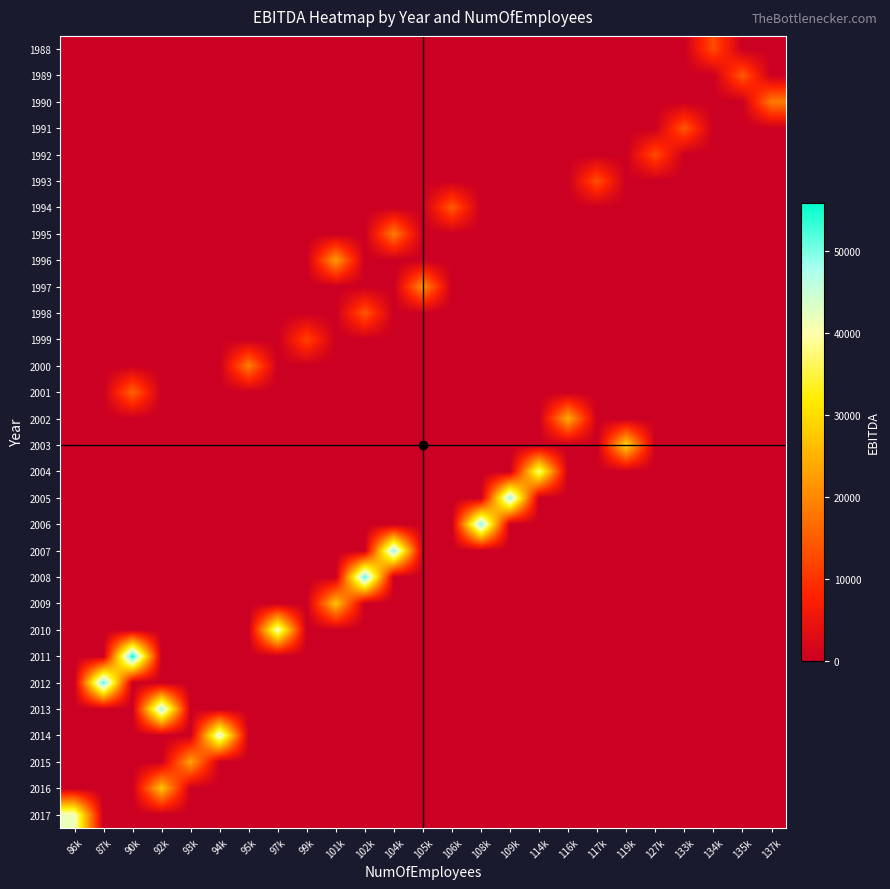

Reading right to left, extract all data points from this chart.

row_0: 137k=0.0	135k=0.0	134k=13023.8	133k=0.0	127k=0.0	119k=0.0	117k=0.0	116k=0.0	114k=0.0	109k=0.0	108k=0.0	106k=0.0	105k=0.0	104k=0.0	102k=0.0	101k=0.0	99k=0.0	97k=0.0	95k=0.0	94k=0.0	93k=0.0	92k=0.0	90k=0.0	87k=0.0	86k=0.0
row_1: 137k=0.0	135k=14416.9	134k=0.0	133k=0.0	127k=0.0	119k=0.0	117k=0.0	116k=0.0	114k=0.0	109k=0.0	108k=0.0	106k=0.0	105k=0.0	104k=0.0	102k=0.0	101k=0.0	99k=0.0	97k=0.0	95k=0.0	94k=0.0	93k=0.0	92k=0.0	90k=0.0	87k=0.0	86k=0.0
row_2: 137k=18563.3	135k=0.0	134k=0.0	133k=0.0	127k=0.0	119k=0.0	117k=0.0	116k=0.0	114k=0.0	109k=0.0	108k=0.0	106k=0.0	105k=0.0	104k=0.0	102k=0.0	101k=0.0	99k=0.0	97k=0.0	95k=0.0	94k=0.0	93k=0.0	92k=0.0	90k=0.0	87k=0.0	86k=0.0
row_3: 137k=0.0	135k=0.0	134k=0.0	133k=14373.6	127k=0.0	119k=0.0	117k=0.0	116k=0.0	114k=0.0	109k=0.0	108k=0.0	106k=0.0	105k=0.0	104k=0.0	102k=0.0	101k=0.0	99k=0.0	97k=0.0	95k=0.0	94k=0.0	93k=0.0	92k=0.0	90k=0.0	87k=0.0	86k=0.0
row_4: 137k=0.0	135k=0.0	134k=0.0	133k=0.0	127k=12970.2	119k=0.0	117k=0.0	116k=0.0	114k=0.0	109k=0.0	108k=0.0	106k=0.0	105k=0.0	104k=0.0	102k=0.0	101k=0.0	99k=0.0	97k=0.0	95k=0.0	94k=0.0	93k=0.0	92k=0.0	90k=0.0	87k=0.0	86k=0.0
row_5: 137k=0.0	135k=0.0	134k=0.0	133k=0.0	127k=0.0	119k=0.0	117k=13557.7	116k=0.0	114k=0.0	109k=0.0	108k=0.0	106k=0.0	105k=0.0	104k=0.0	102k=0.0	101k=0.0	99k=0.0	97k=0.0	95k=0.0	94k=0.0	93k=0.0	92k=0.0	90k=0.0	87k=0.0	86k=0.0
row_6: 137k=0.0	135k=0.0	134k=0.0	133k=0.0	127k=0.0	119k=0.0	117k=0.0	116k=0.0	114k=0.0	109k=0.0	108k=0.0	106k=14908.0	105k=0.0	104k=0.0	102k=0.0	101k=0.0	99k=0.0	97k=0.0	95k=0.0	94k=0.0	93k=0.0	92k=0.0	90k=0.0	87k=0.0	86k=0.0
row_7: 137k=0.0	135k=0.0	134k=0.0	133k=0.0	127k=0.0	119k=0.0	117k=0.0	116k=0.0	114k=0.0	109k=0.0	108k=0.0	106k=0.0	105k=0.0	104k=18766.2	102k=0.0	101k=0.0	99k=0.0	97k=0.0	95k=0.0	94k=0.0	93k=0.0	92k=0.0	90k=0.0	87k=0.0	86k=0.0
row_8: 137k=0.0	135k=0.0	134k=0.0	133k=0.0	127k=0.0	119k=0.0	117k=0.0	116k=0.0	114k=0.0	109k=0.0	108k=0.0	106k=0.0	105k=0.0	104k=0.0	102k=0.0	101k=22507.5	99k=0.0	97k=0.0	95k=0.0	94k=0.0	93k=0.0	92k=0.0	90k=0.0	87k=0.0	86k=0.0
row_9: 137k=0.0	135k=0.0	134k=0.0	133k=0.0	127k=0.0	119k=0.0	117k=0.0	116k=0.0	114k=0.0	109k=0.0	108k=0.0	106k=0.0	105k=20805.7	104k=0.0	102k=0.0	101k=0.0	99k=0.0	97k=0.0	95k=0.0	94k=0.0	93k=0.0	92k=0.0	90k=0.0	87k=0.0	86k=0.0
row_10: 137k=0.0	135k=0.0	134k=0.0	133k=0.0	127k=0.0	119k=0.0	117k=0.0	116k=0.0	114k=0.0	109k=0.0	108k=0.0	106k=0.0	105k=0.0	104k=0.0	102k=14256.9	101k=0.0	99k=0.0	97k=0.0	95k=0.0	94k=0.0	93k=0.0	92k=0.0	90k=0.0	87k=0.0	86k=0.0
row_11: 137k=0.0	135k=0.0	134k=0.0	133k=0.0	127k=0.0	119k=0.0	117k=0.0	116k=0.0	114k=0.0	109k=0.0	108k=0.0	106k=0.0	105k=0.0	104k=0.0	102k=0.0	101k=0.0	99k=12011.5	97k=0.0	95k=0.0	94k=0.0	93k=0.0	92k=0.0	90k=0.0	87k=0.0	86k=0.0
row_12: 137k=0.0	135k=0.0	134k=0.0	133k=0.0	127k=0.0	119k=0.0	117k=0.0	116k=0.0	114k=0.0	109k=0.0	108k=0.0	106k=0.0	105k=0.0	104k=0.0	102k=0.0	101k=0.0	99k=0.0	97k=0.0	95k=18816.6	94k=0.0	93k=0.0	92k=0.0	90k=0.0	87k=0.0	86k=0.0
row_13: 137k=0.0	135k=0.0	134k=0.0	133k=0.0	127k=0.0	119k=0.0	117k=0.0	116k=0.0	114k=0.0	109k=0.0	108k=0.0	106k=0.0	105k=0.0	104k=0.0	102k=0.0	101k=0.0	99k=0.0	97k=0.0	95k=0.0	94k=0.0	93k=0.0	92k=0.0	90k=16023.1	87k=0.0	86k=0.0
row_14: 137k=0.0	135k=0.0	134k=0.0	133k=0.0	127k=0.0	119k=0.0	117k=0.0	116k=24125.0	114k=0.0	109k=0.0	108k=0.0	106k=0.0	105k=0.0	104k=0.0	102k=0.0	101k=0.0	99k=0.0	97k=0.0	95k=0.0	94k=0.0	93k=0.0	92k=0.0	90k=0.0	87k=0.0	86k=0.0
row_15: 137k=0.0	135k=0.0	134k=0.0	133k=0.0	127k=0.0	119k=29588.0	117k=0.0	116k=0.0	114k=0.0	109k=0.0	108k=0.0	106k=0.0	105k=0.0	104k=0.0	102k=0.0	101k=0.0	99k=0.0	97k=0.0	95k=0.0	94k=0.0	93k=0.0	92k=0.0	90k=0.0	87k=0.0	86k=0.0
row_16: 137k=0.0	135k=0.0	134k=0.0	133k=0.0	127k=0.0	119k=0.0	117k=0.0	116k=0.0	114k=38553.0	109k=0.0	108k=0.0	106k=0.0	105k=0.0	104k=0.0	102k=0.0	101k=0.0	99k=0.0	97k=0.0	95k=0.0	94k=0.0	93k=0.0	92k=0.0	90k=0.0	87k=0.0	86k=0.0
row_17: 137k=0.0	135k=0.0	134k=0.0	133k=0.0	127k=0.0	119k=0.0	117k=0.0	116k=0.0	114k=0.0	109k=49322.0	108k=0.0	106k=0.0	105k=0.0	104k=0.0	102k=0.0	101k=0.0	99k=0.0	97k=0.0	95k=0.0	94k=0.0	93k=0.0	92k=0.0	90k=0.0	87k=0.0	86k=0.0
row_18: 137k=0.0	135k=0.0	134k=0.0	133k=0.0	127k=0.0	119k=0.0	117k=0.0	116k=0.0	114k=0.0	109k=0.0	108k=50293.0	106k=0.0	105k=0.0	104k=0.0	102k=0.0	101k=0.0	99k=0.0	97k=0.0	95k=0.0	94k=0.0	93k=0.0	92k=0.0	90k=0.0	87k=0.0	86k=0.0
row_19: 137k=0.0	135k=0.0	134k=0.0	133k=0.0	127k=0.0	119k=0.0	117k=0.0	116k=0.0	114k=0.0	109k=0.0	108k=0.0	106k=0.0	105k=0.0	104k=49715.0	102k=0.0	101k=0.0	99k=0.0	97k=0.0	95k=0.0	94k=0.0	93k=0.0	92k=0.0	90k=0.0	87k=0.0	86k=0.0
row_20: 137k=0.0	135k=0.0	134k=0.0	133k=0.0	127k=0.0	119k=0.0	117k=0.0	116k=0.0	114k=0.0	109k=0.0	108k=0.0	106k=0.0	105k=0.0	104k=0.0	102k=52555.0	101k=0.0	99k=0.0	97k=0.0	95k=0.0	94k=0.0	93k=0.0	92k=0.0	90k=0.0	87k=0.0	86k=0.0
row_21: 137k=0.0	135k=0.0	134k=0.0	133k=0.0	127k=0.0	119k=0.0	117k=0.0	116k=0.0	114k=0.0	109k=0.0	108k=0.0	106k=0.0	105k=0.0	104k=0.0	102k=0.0	101k=27279.0	99k=0.0	97k=0.0	95k=0.0	94k=0.0	93k=0.0	92k=0.0	90k=0.0	87k=0.0	86k=0.0
row_22: 137k=0.0	135k=0.0	134k=0.0	133k=0.0	127k=0.0	119k=0.0	117k=0.0	116k=0.0	114k=0.0	109k=0.0	108k=0.0	106k=0.0	105k=0.0	104k=0.0	102k=0.0	101k=0.0	99k=0.0	97k=41839.0	95k=0.0	94k=0.0	93k=0.0	92k=0.0	90k=0.0	87k=0.0	86k=0.0
row_23: 137k=0.0	135k=0.0	134k=0.0	133k=0.0	127k=0.0	119k=0.0	117k=0.0	116k=0.0	114k=0.0	109k=0.0	108k=0.0	106k=0.0	105k=0.0	104k=0.0	102k=0.0	101k=0.0	99k=0.0	97k=0.0	95k=0.0	94k=0.0	93k=0.0	92k=0.0	90k=55943.0	87k=0.0	86k=0.0
row_24: 137k=0.0	135k=0.0	134k=0.0	133k=0.0	127k=0.0	119k=0.0	117k=0.0	116k=0.0	114k=0.0	109k=0.0	108k=0.0	106k=0.0	105k=0.0	104k=0.0	102k=0.0	101k=0.0	99k=0.0	97k=0.0	95k=0.0	94k=0.0	93k=0.0	92k=0.0	90k=0.0	87k=52337.0	86k=0.0
row_25: 137k=0.0	135k=0.0	134k=0.0	133k=0.0	127k=0.0	119k=0.0	117k=0.0	116k=0.0	114k=0.0	109k=0.0	108k=0.0	106k=0.0	105k=0.0	104k=0.0	102k=0.0	101k=0.0	99k=0.0	97k=0.0	95k=0.0	94k=0.0	93k=0.0	92k=48379.0	90k=0.0	87k=0.0	86k=0.0
row_26: 137k=0.0	135k=0.0	134k=0.0	133k=0.0	127k=0.0	119k=0.0	117k=0.0	116k=0.0	114k=0.0	109k=0.0	108k=0.0	106k=0.0	105k=0.0	104k=0.0	102k=0.0	101k=0.0	99k=0.0	97k=0.0	95k=0.0	94k=44378.0	93k=0.0	92k=0.0	90k=0.0	87k=0.0	86k=0.0
row_27: 137k=0.0	135k=0.0	134k=0.0	133k=0.0	127k=0.0	119k=0.0	117k=0.0	116k=0.0	114k=0.0	109k=0.0	108k=0.0	106k=0.0	105k=0.0	104k=0.0	102k=0.0	101k=0.0	99k=0.0	97k=0.0	95k=0.0	94k=0.0	93k=23453.0	92k=0.0	90k=0.0	87k=0.0	86k=0.0
row_28: 137k=0.0	135k=0.0	134k=0.0	133k=0.0	127k=0.0	119k=0.0	117k=0.0	116k=0.0	114k=0.0	109k=0.0	108k=0.0	106k=0.0	105k=0.0	104k=0.0	102k=0.0	101k=0.0	99k=0.0	97k=0.0	95k=0.0	94k=0.0	93k=0.0	92k=27360.0	90k=0.0	87k=0.0	86k=0.0
row_29: 137k=0.0	135k=0.0	134k=0.0	133k=0.0	127k=0.0	119k=0.0	117k=0.0	116k=0.0	114k=0.0	109k=0.0	108k=0.0	106k=0.0	105k=0.0	104k=0.0	102k=0.0	101k=0.0	99k=0.0	97k=0.0	95k=0.0	94k=0.0	93k=0.0	92k=0.0	90k=0.0	87k=0.0	86k=41704.0